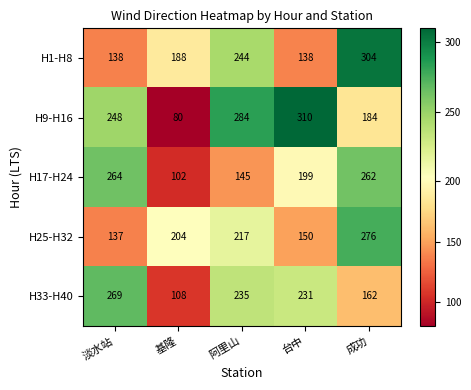

Is it true that H33-H40 equals 157 at 阿里山?

False